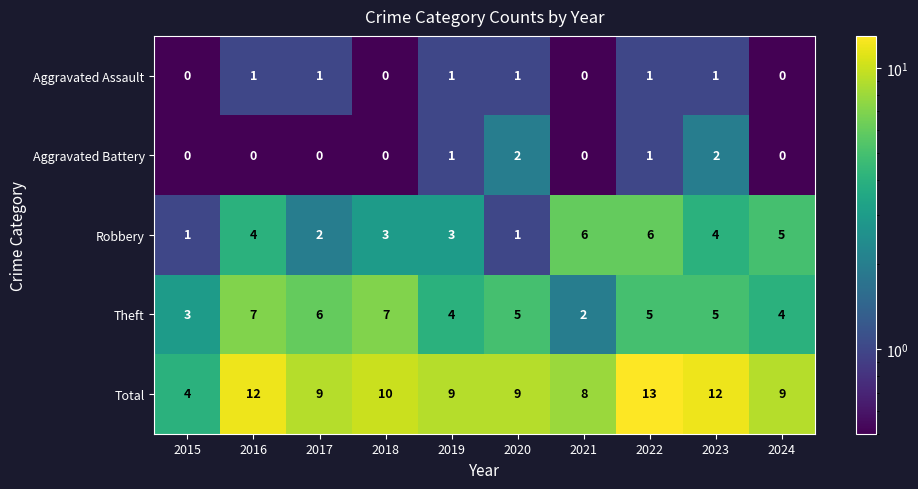

What is the total value across all series at 2024?

18